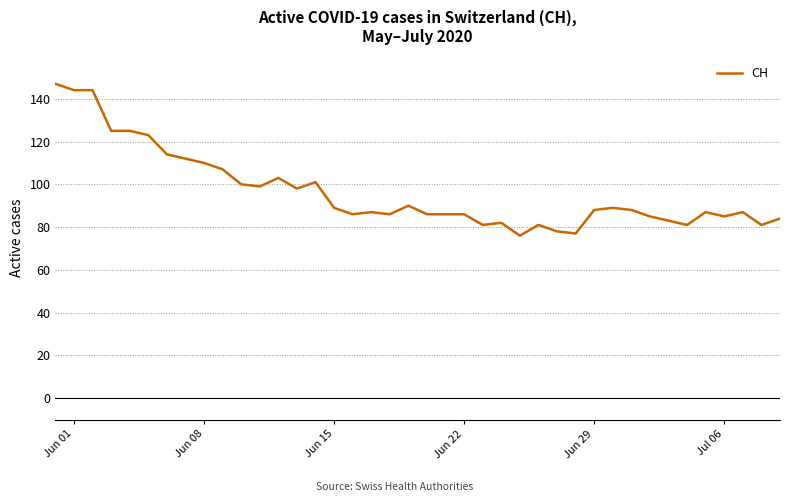

What is the greatest value displayed?

147